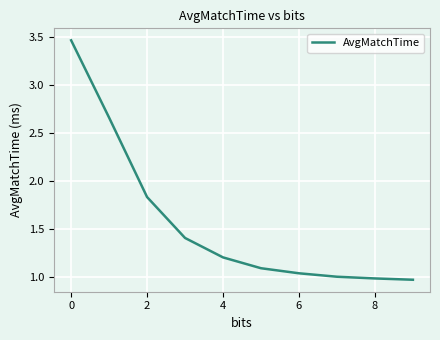

What is the difference between the maximum and minimum values?

2.5